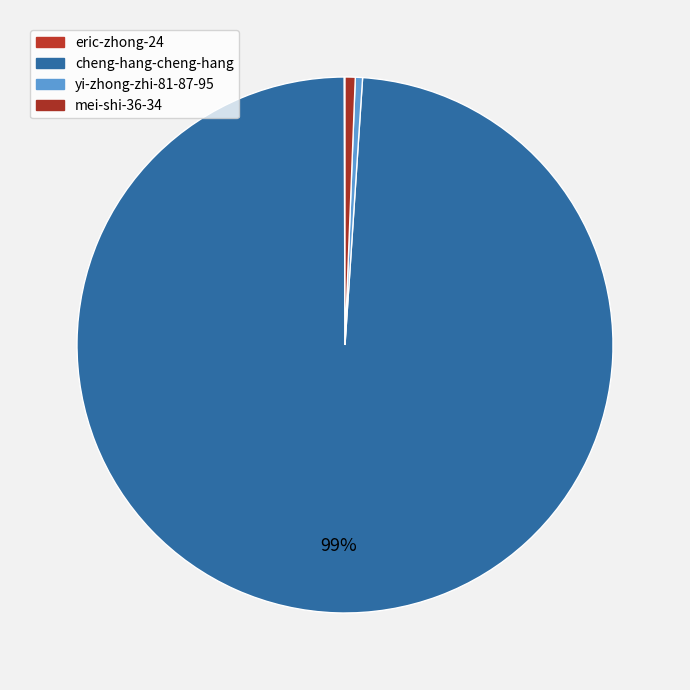

To the nearest percent, what is the combined percentage of eric-zhong-24 and mei-shi-36-34?

1%